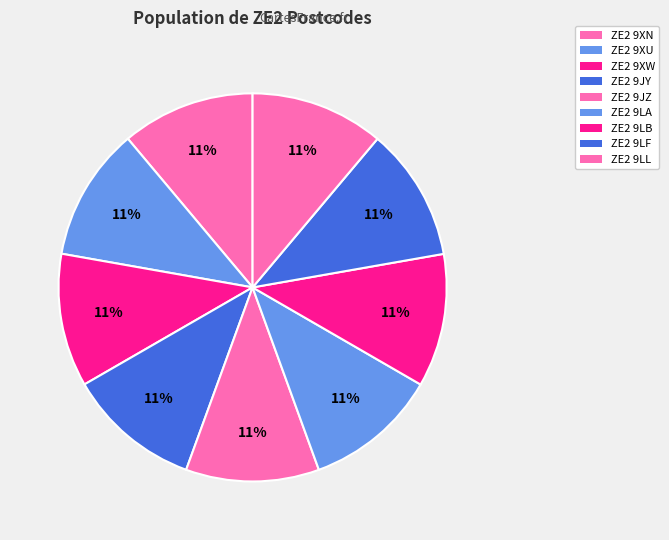

How many segments does this pie chart have?

9